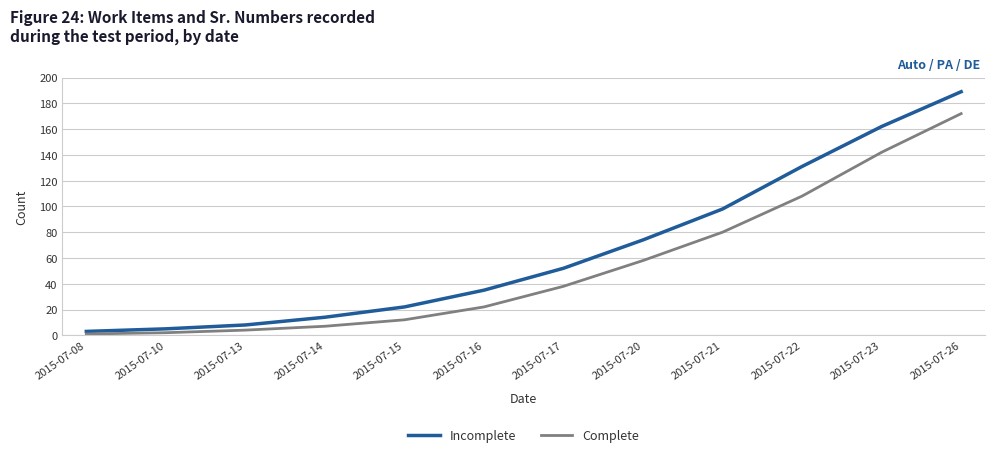

How many distinct data groups are displayed?

2